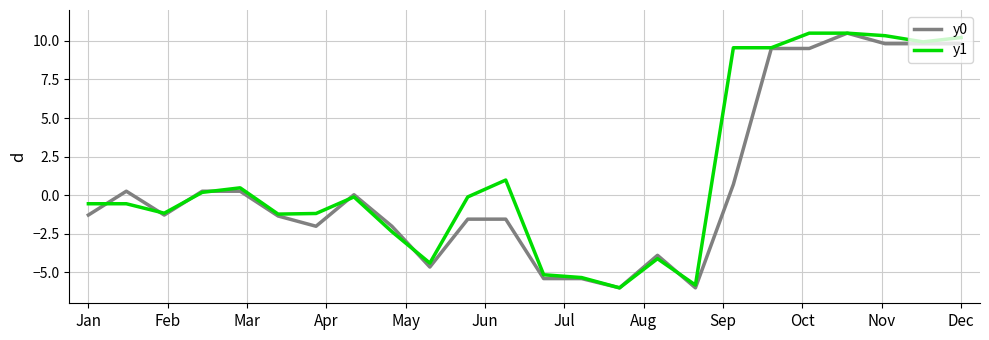

What is the smallest value displayed?

-6.0